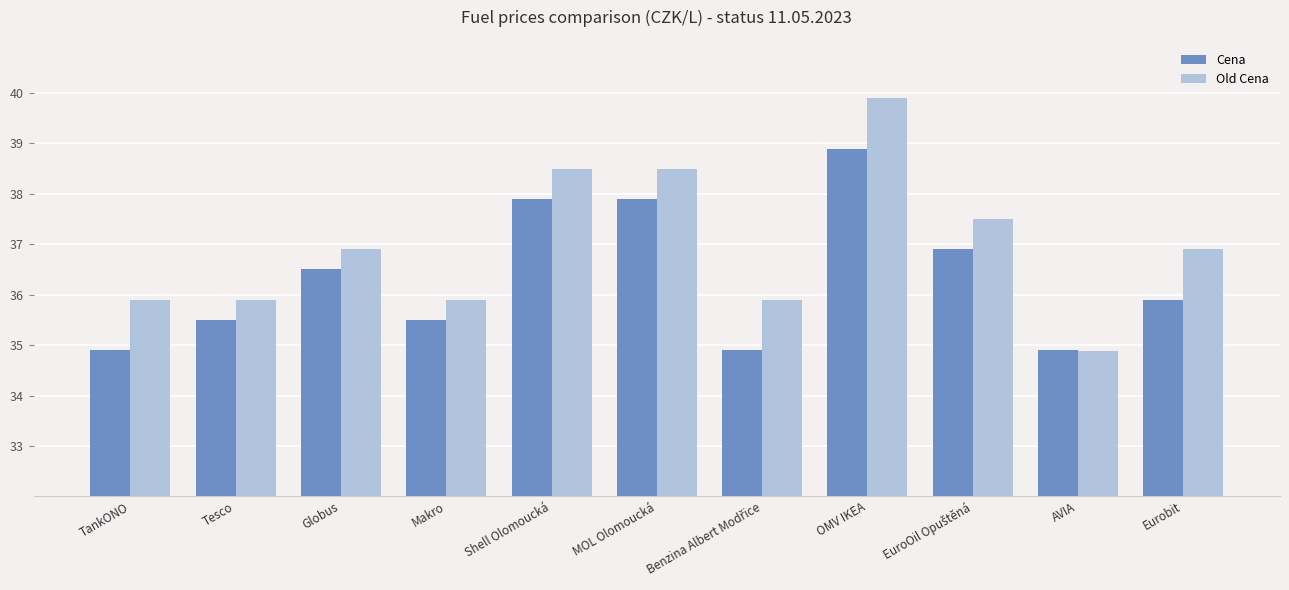

What is the maximum value for Old Cena?

39.9